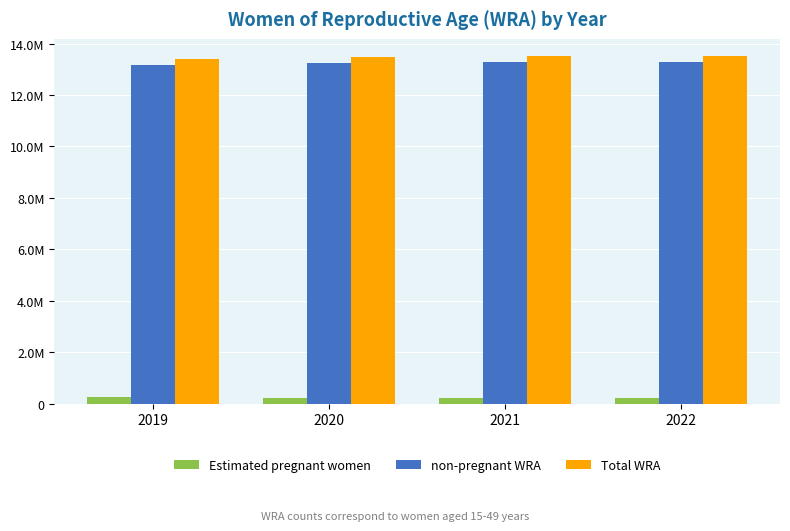

Reading left to right, list all the values displayed in this chart.

Estimated pregnant women: 2019=238499.1	2020=235024.9	2021=231648.3	2022=227310.5
non-pregnant WRA: 2019=13170500.9	2020=13243975.1	2021=13273351.7	2022=13280689.5
Total WRA: 2019=13409000.0	2020=13479000.0	2021=13505000.0	2022=13508000.0